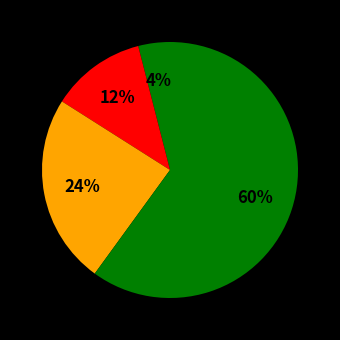

To the nearest percent, what is the difference between the largest and smallest slice percentages?

56%